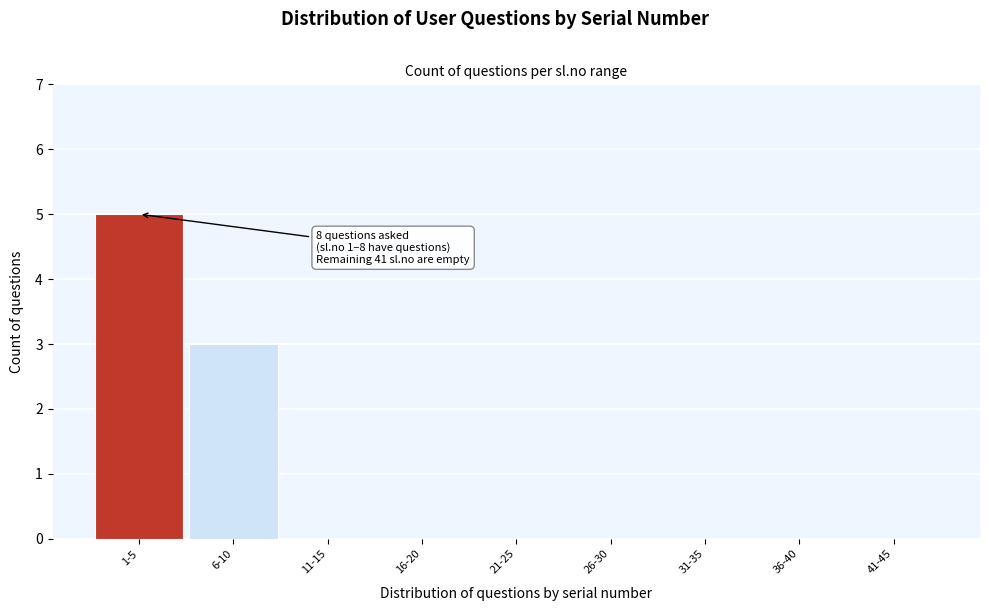

Reading left to right, transcribe all the data shown in this chart.

1-5=5	6-10=3	11-15=0	16-20=0	21-25=0	26-30=0	31-35=0	36-40=0	41-45=0